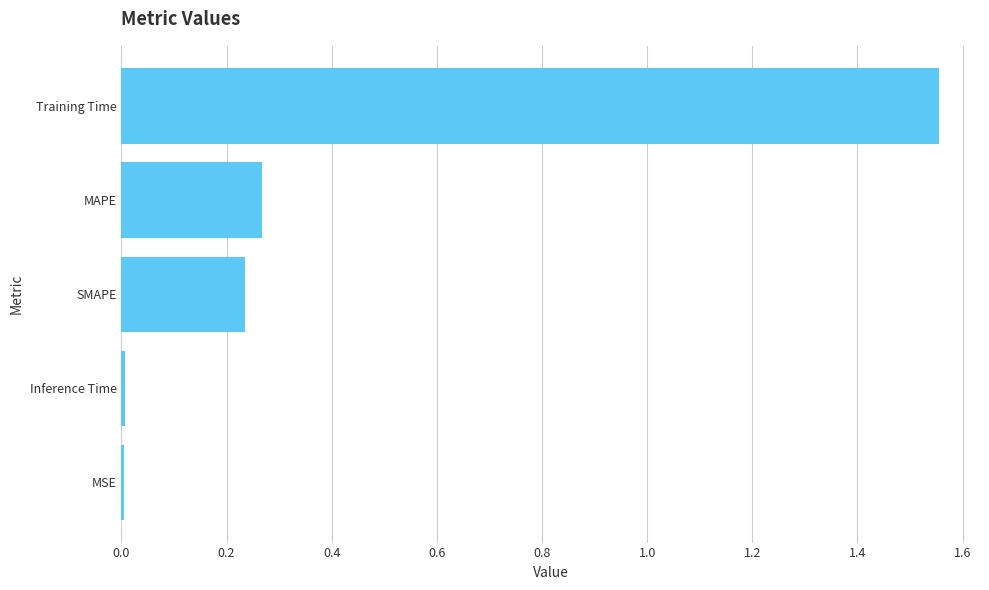

True or false: the data shows 0.5 at MAPE.

False